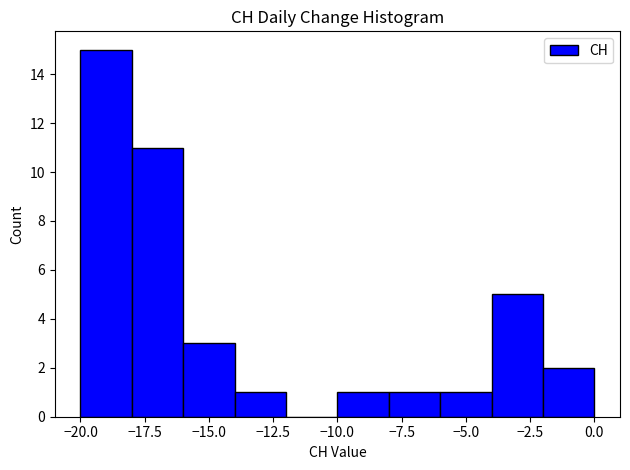

Over which range of the x-axis is the bar tallest?

-20 to -18